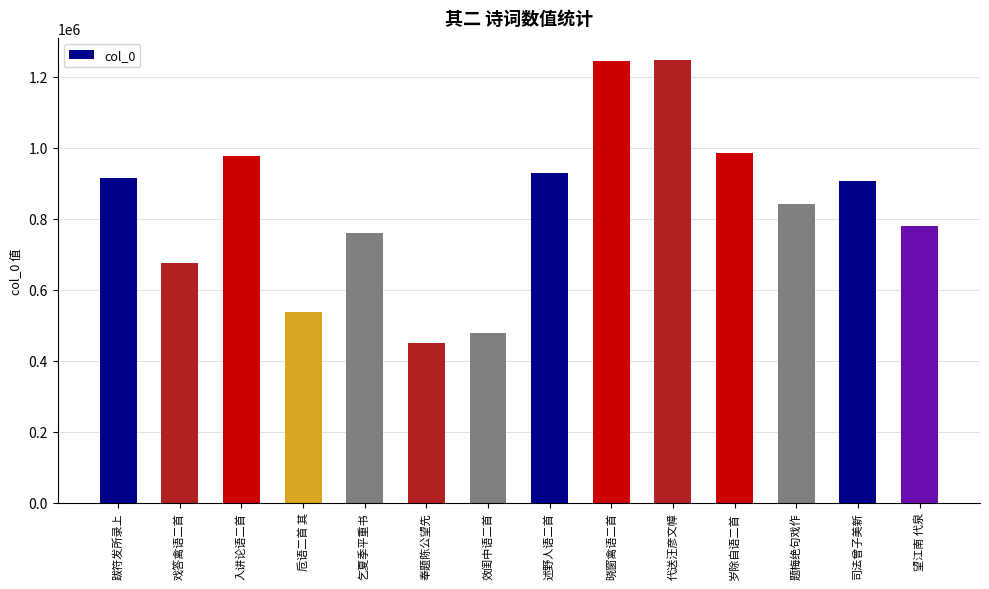

What is the approximate value at 岁除自语二首, to the nearest 10?

985620